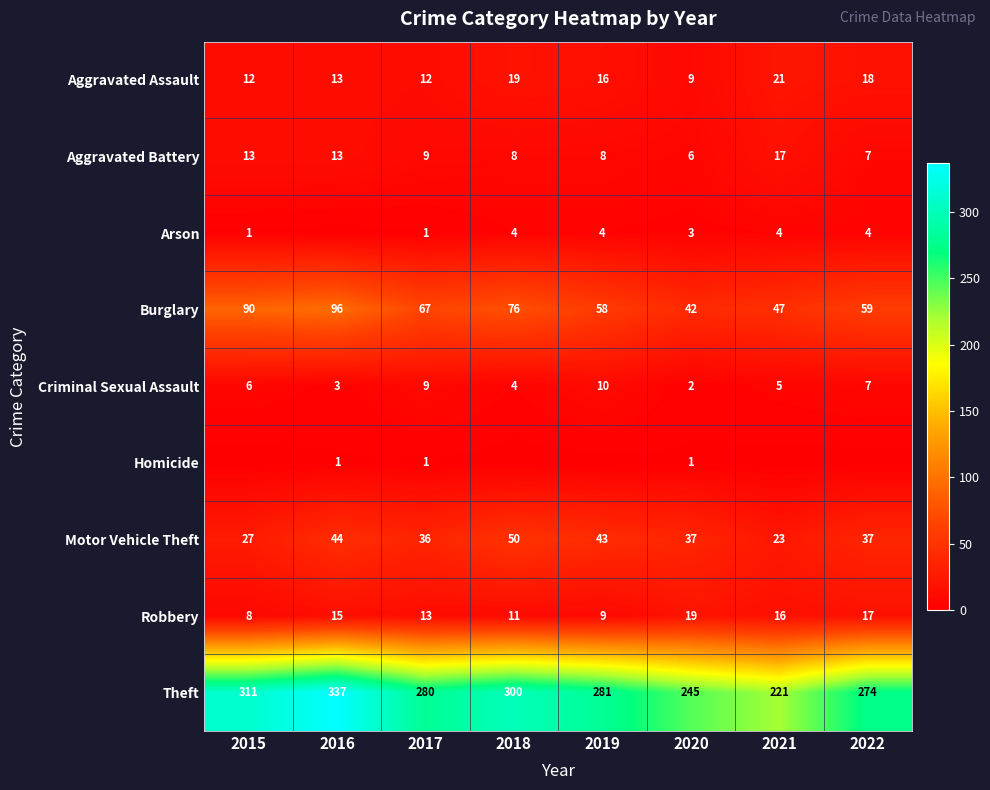

Is the value of Burglary at 2016 greater than the value of Homicide at 2020?

Yes